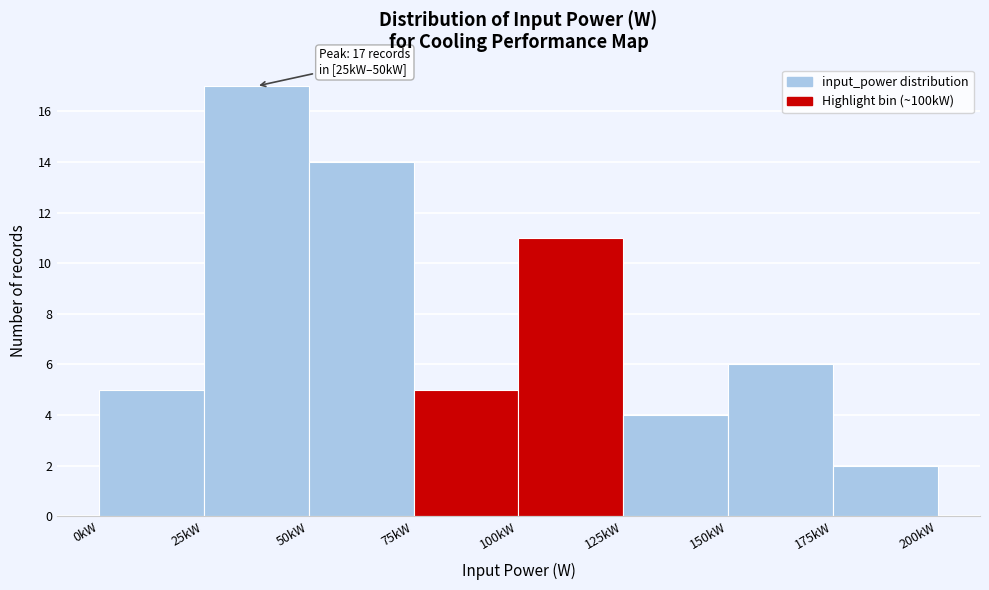

Reading right to left, extract all data points from this chart.

175kW=2	150kW=6	125kW=4	100kW=11	75kW=5	50kW=14	25kW=17	0kW=5